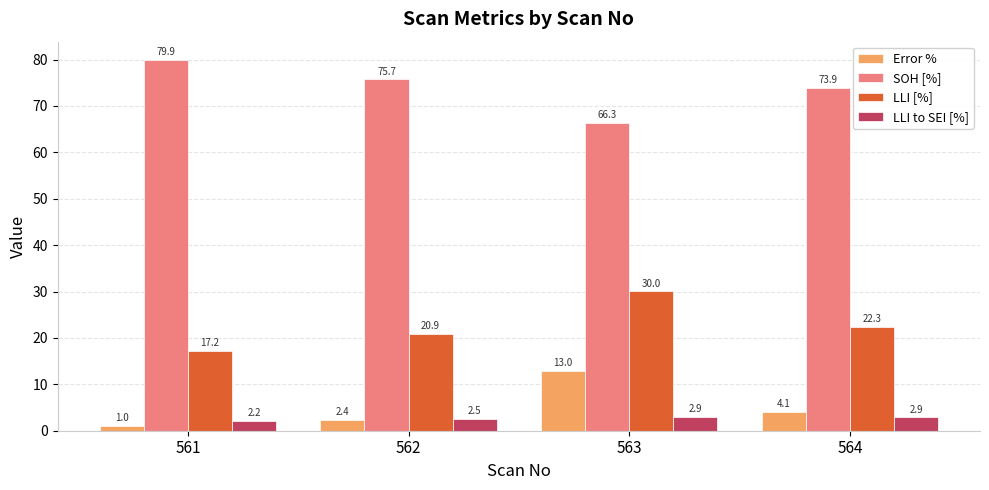

List the labels in order of Error % value, smallest first.

561, 562, 564, 563